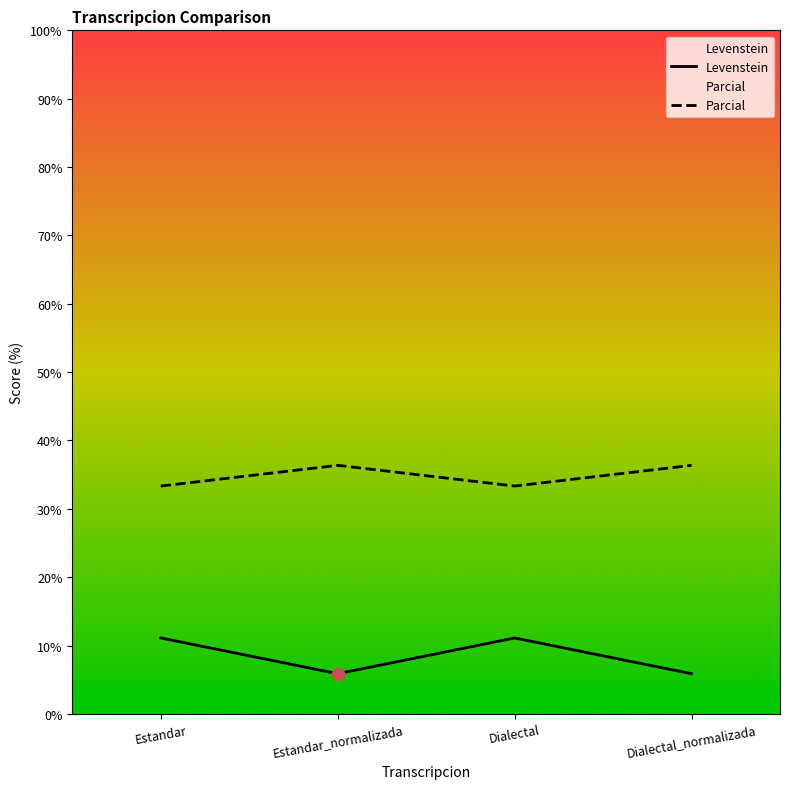

Is the value of Levenstein at Dialectal greater than the value of Parcial at Estandar?

No